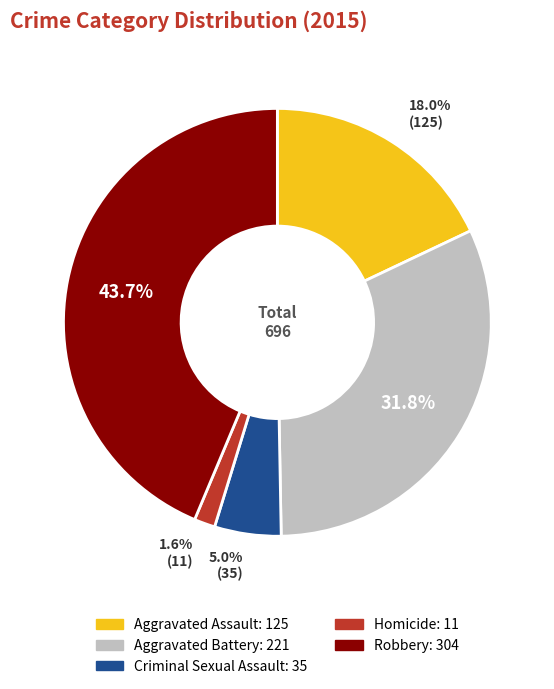

Combined, do Homicide and Criminal Sexual Assault account for over 50%?

No